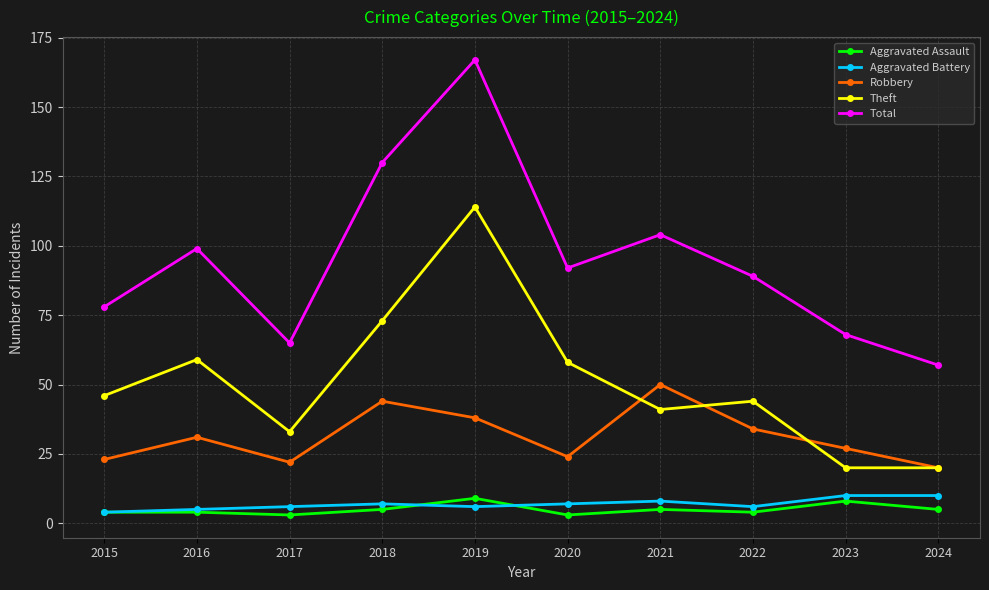

Which series has the widest spread of values?

Total